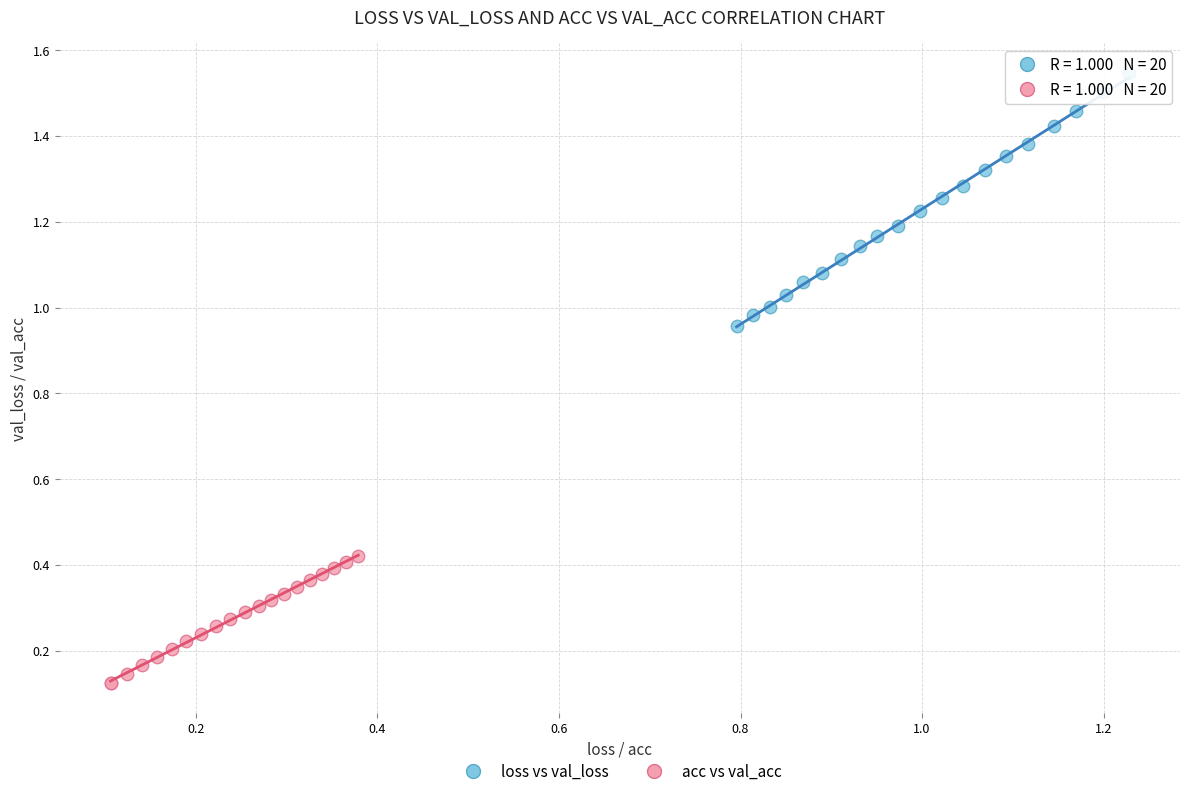

Which series contains the highest Y value?

loss vs val_loss